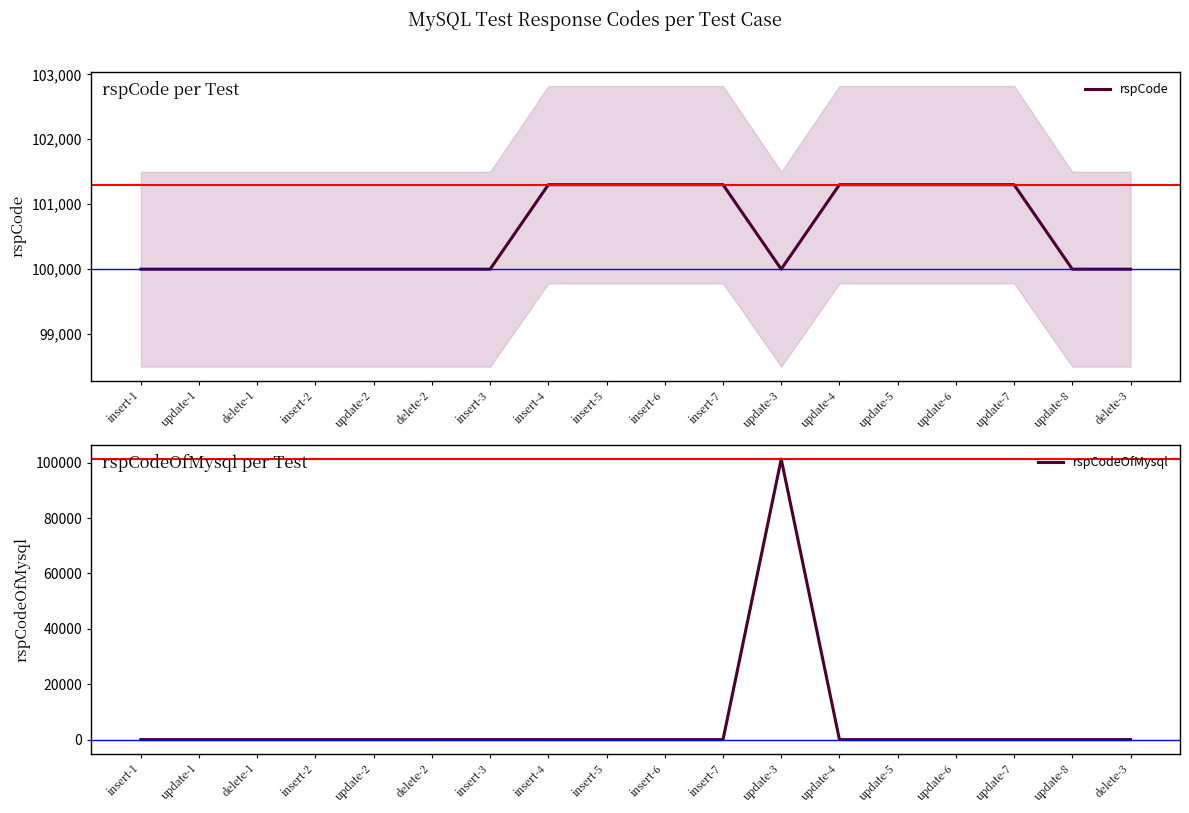

At which category does rspCode reach its first local valley?

update-3